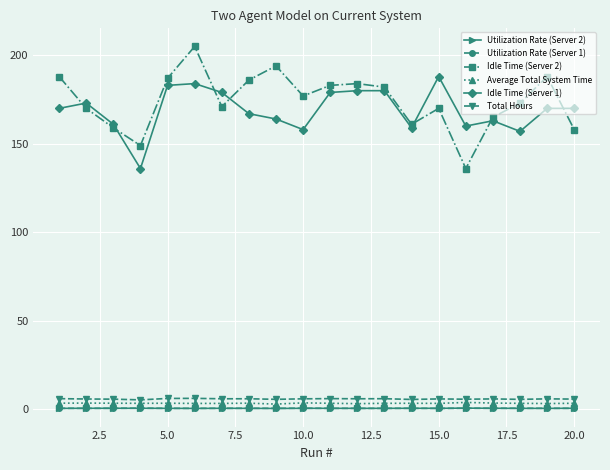

In Utilization Rate (Server 1), how many points are higher than both neighbors (excluding endpoints)?

5